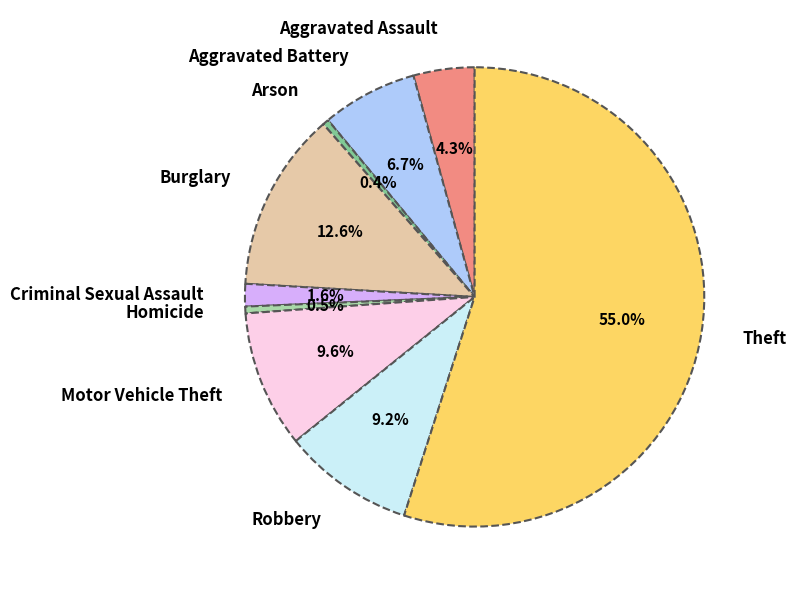

The Arson slice represents 9% of the pie. True or false?

False